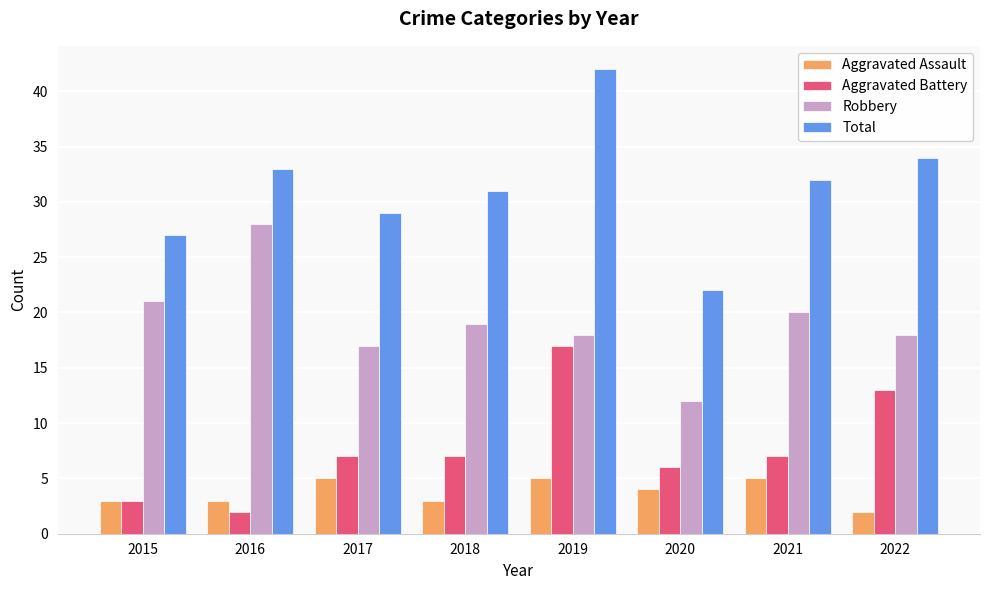

What is the total value across all series at 2015?

54